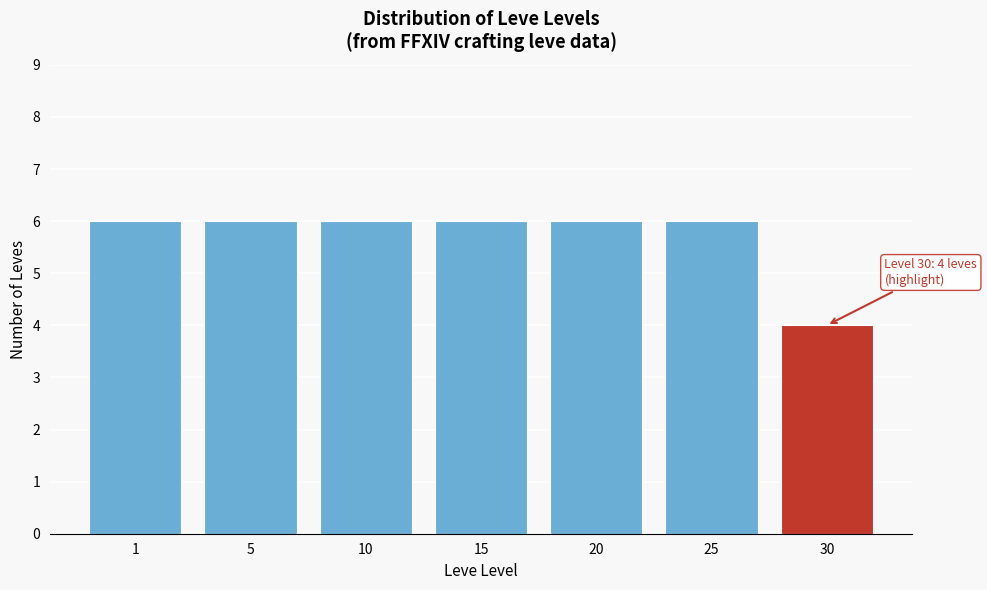

Reading left to right, list all the values displayed in this chart.

1=6	5=6	10=6	15=6	20=6	25=6	30=4